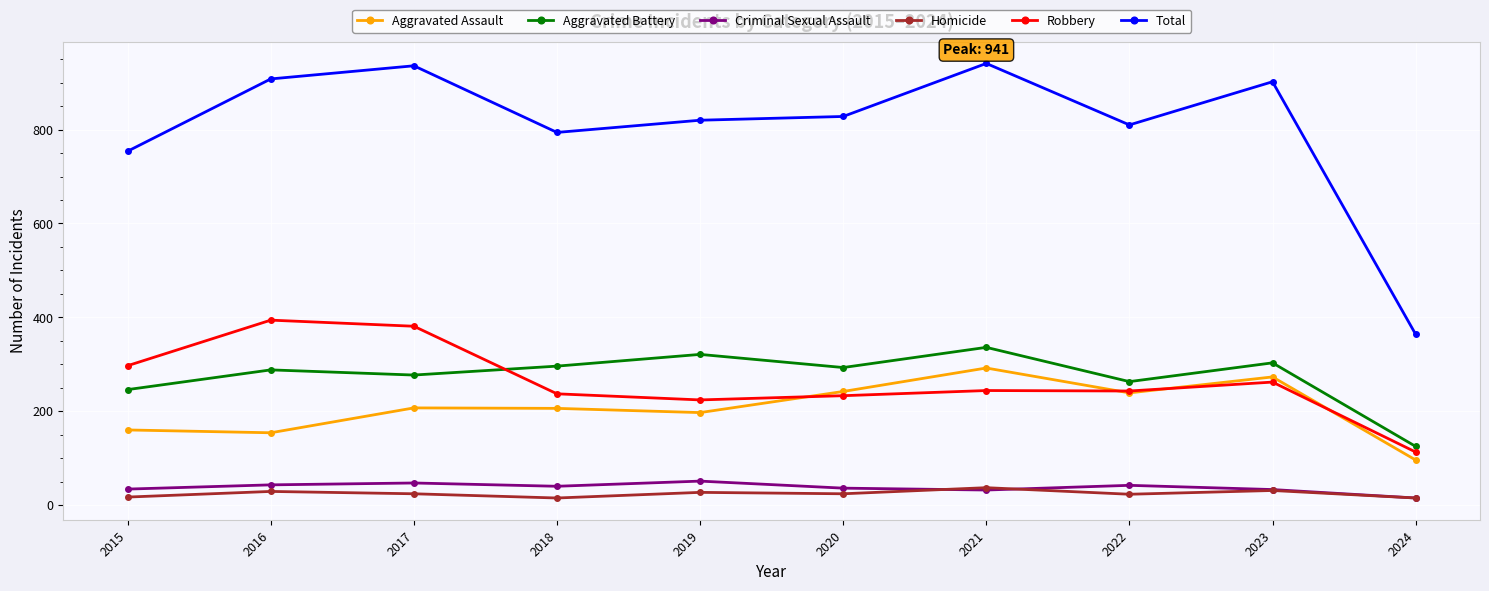

Which category has the highest value in the Robbery series?

2016